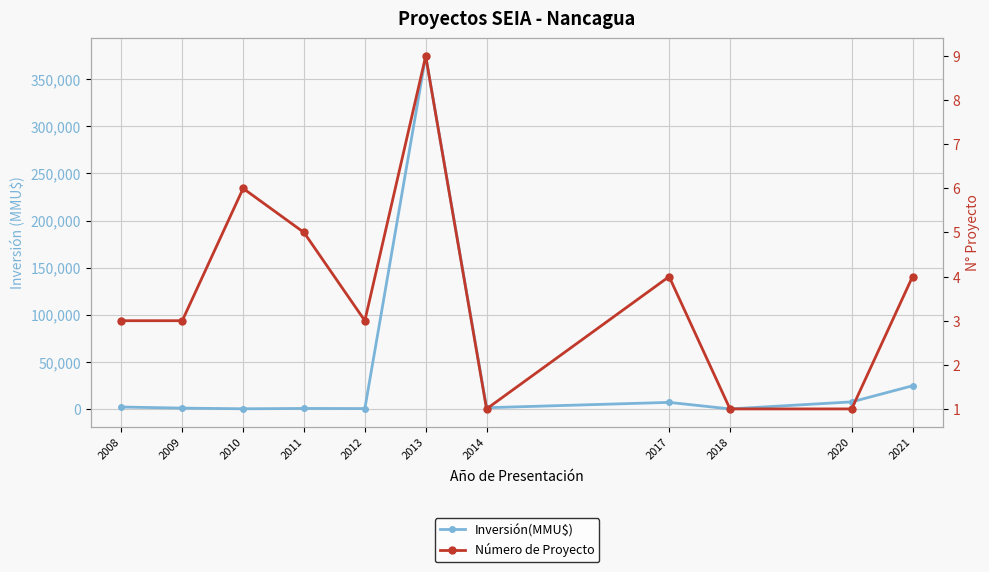

What is the approximate value of Número de Proyecto at 2013?

9